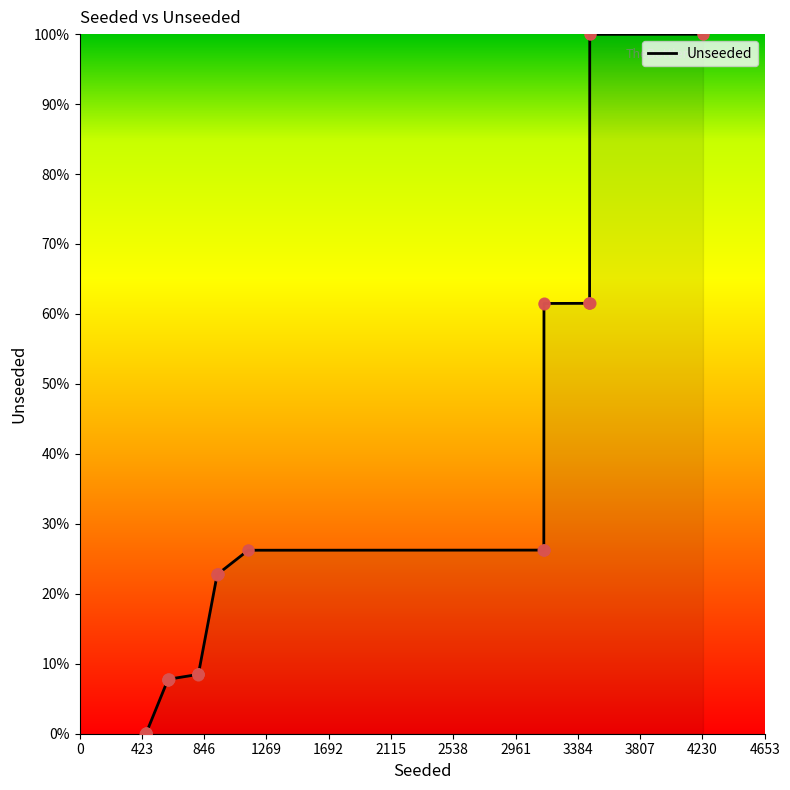

What is the maximum value shown in the chart?

100.0